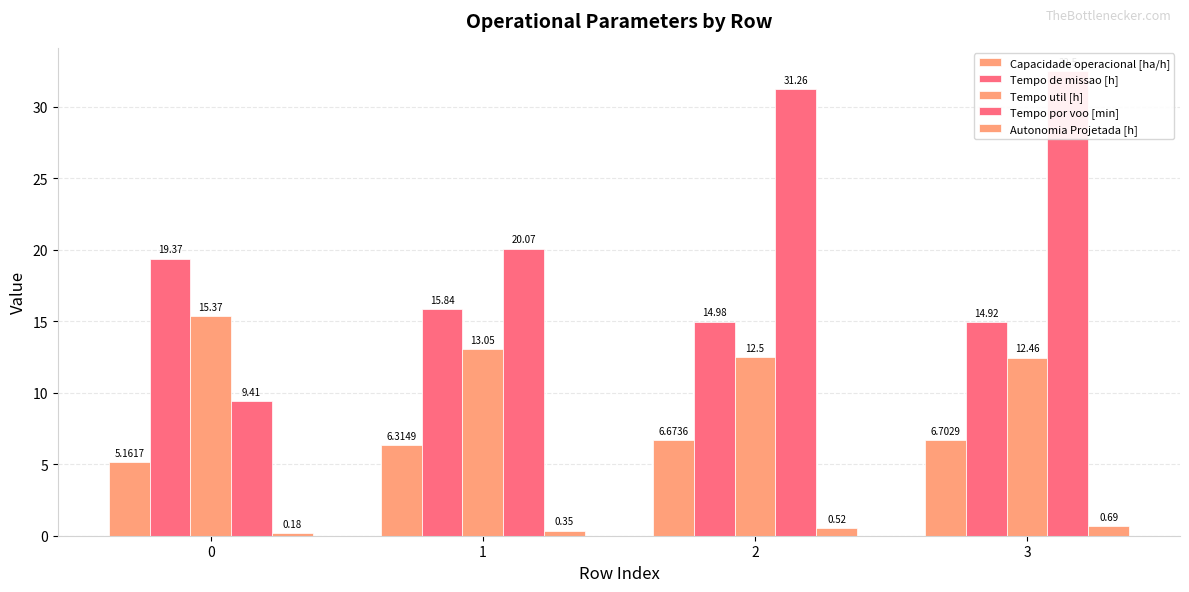

Which series has the widest spread of values?

Tempo por voo [min]